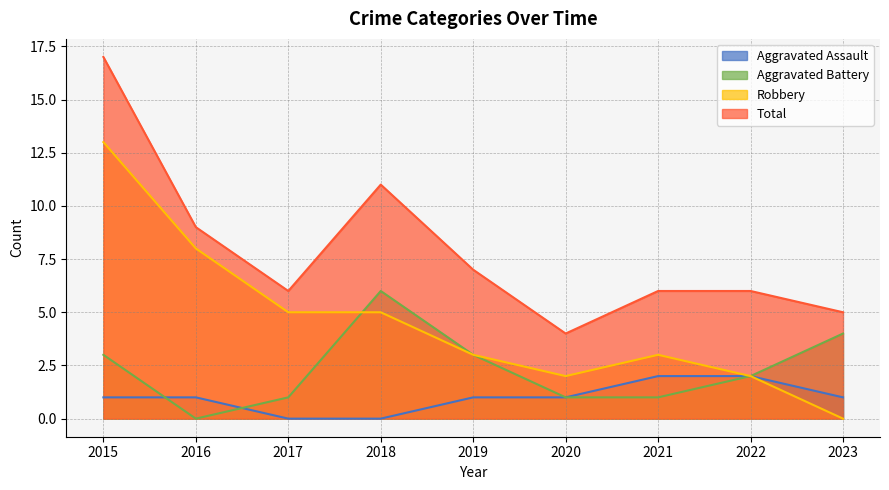

True or false: Robbery and Total intersect in this chart.

False